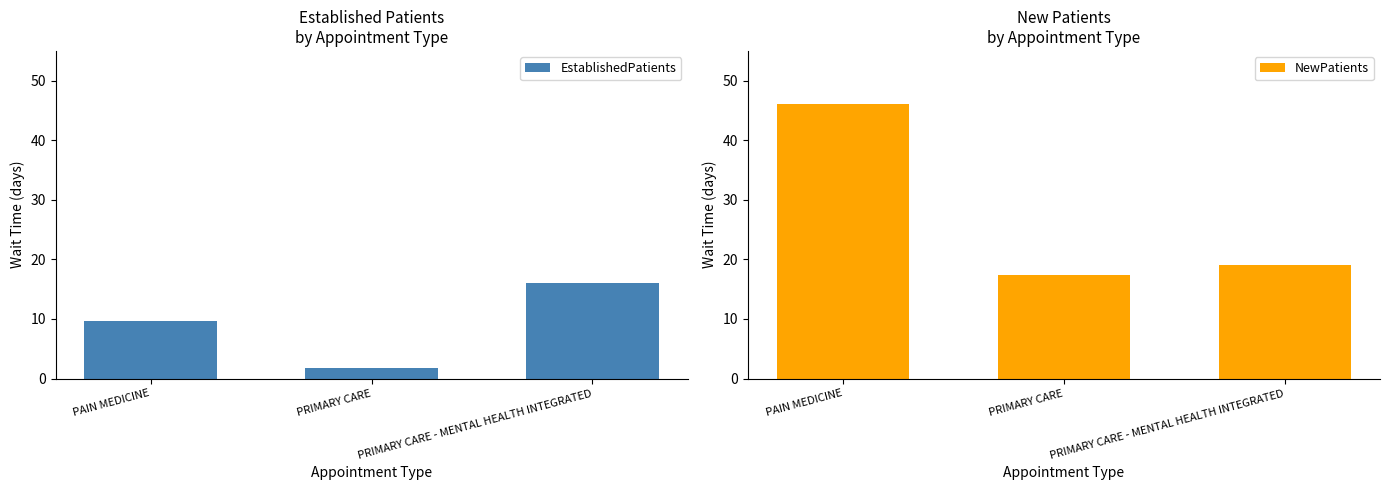

What is the spread (max minus min) of values at PAIN MEDICINE?

36.4